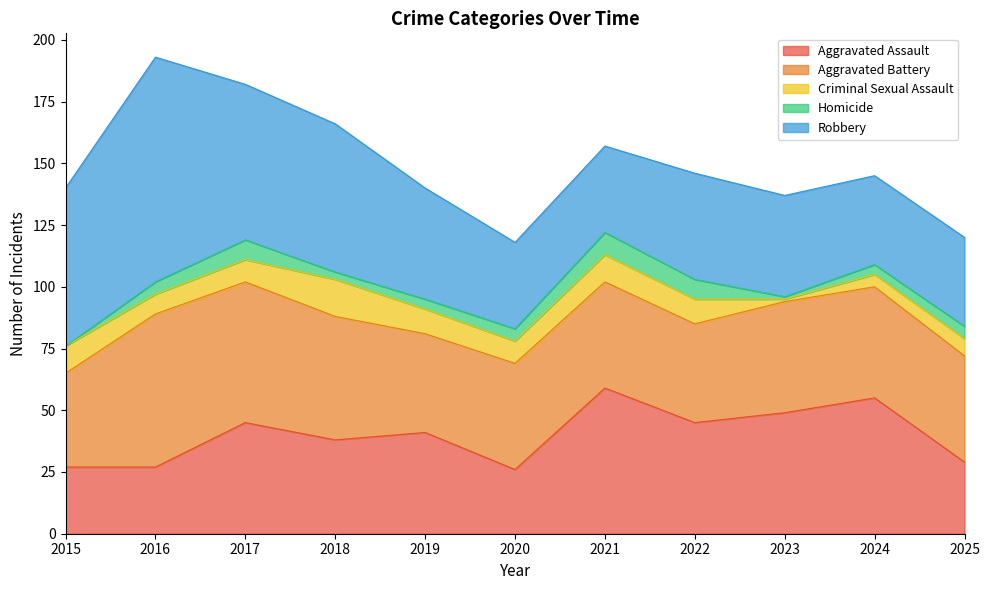

Between 2019 and 2025, which is larger?

2019